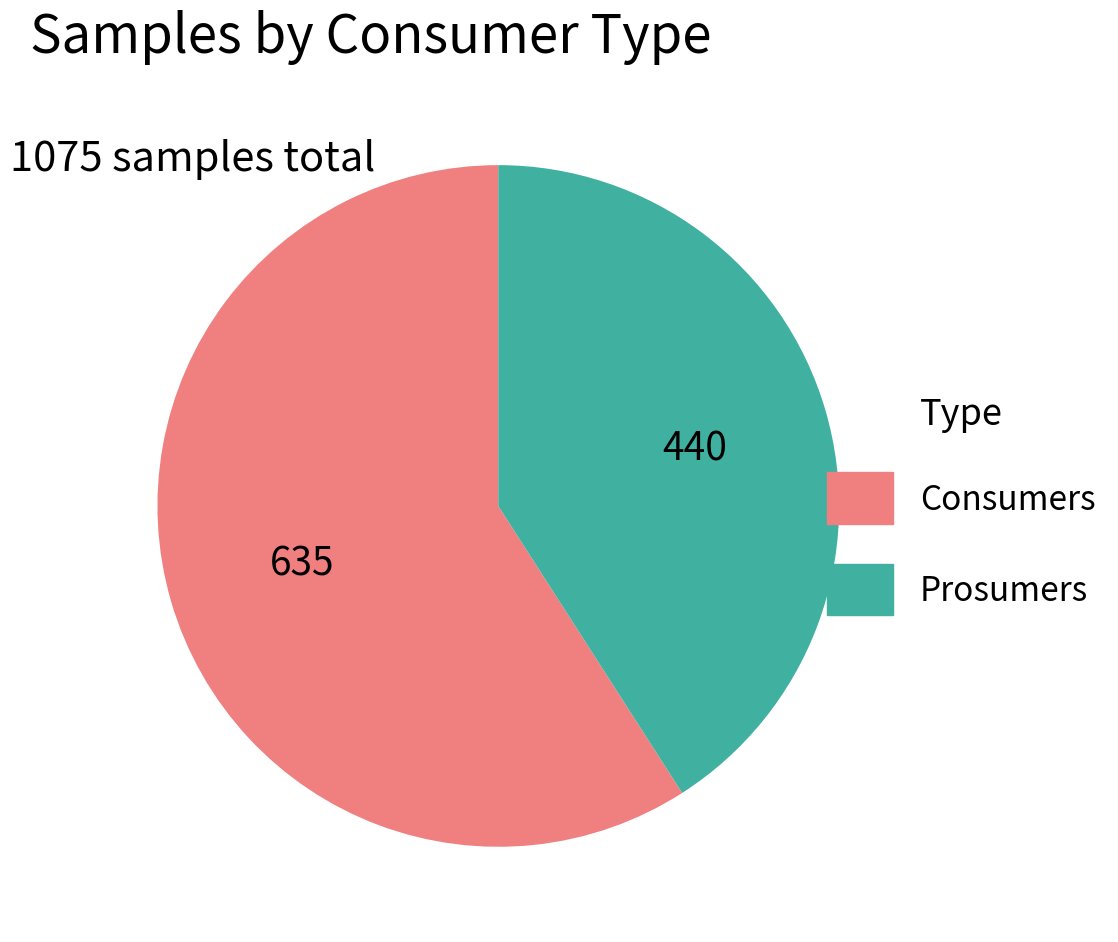

Count the number of slices in the pie.

2